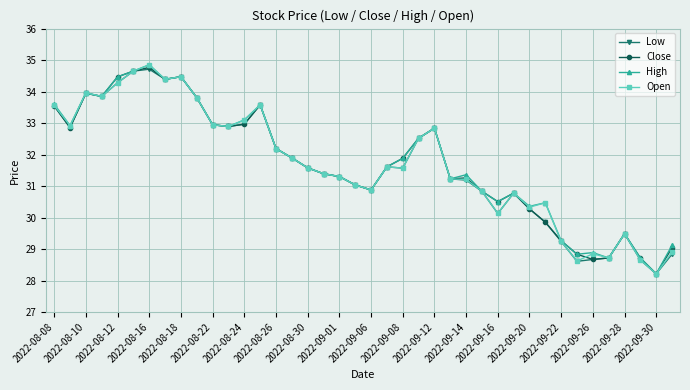

In High, how many points are lower than both neighbors (excluding endpoints)?

11